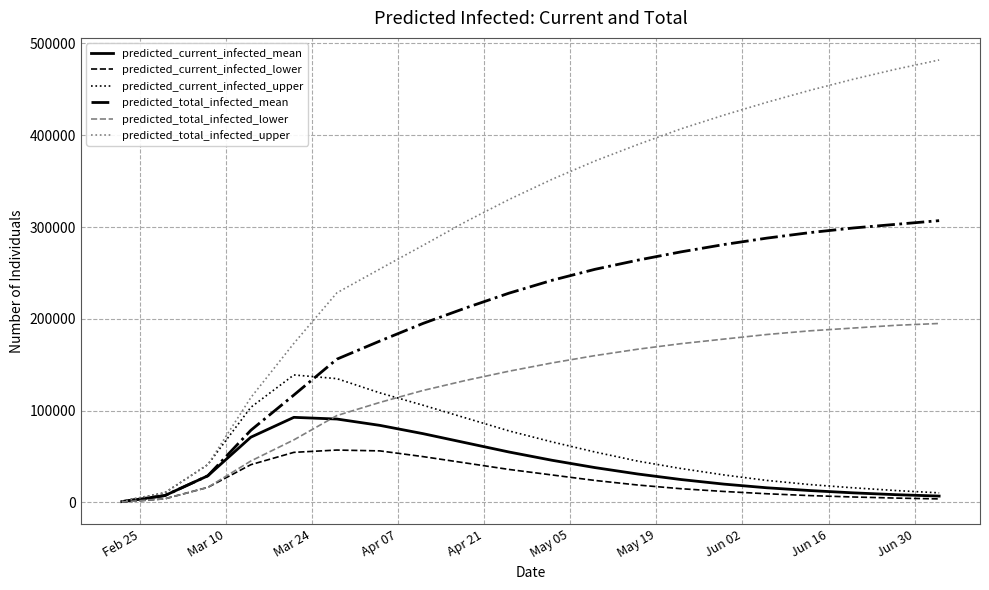

List the series in order of their peak value, highest first.

predicted_total_infected_upper, predicted_total_infected_mean, predicted_total_infected_lower, predicted_current_infected_upper, predicted_current_infected_mean, predicted_current_infected_lower